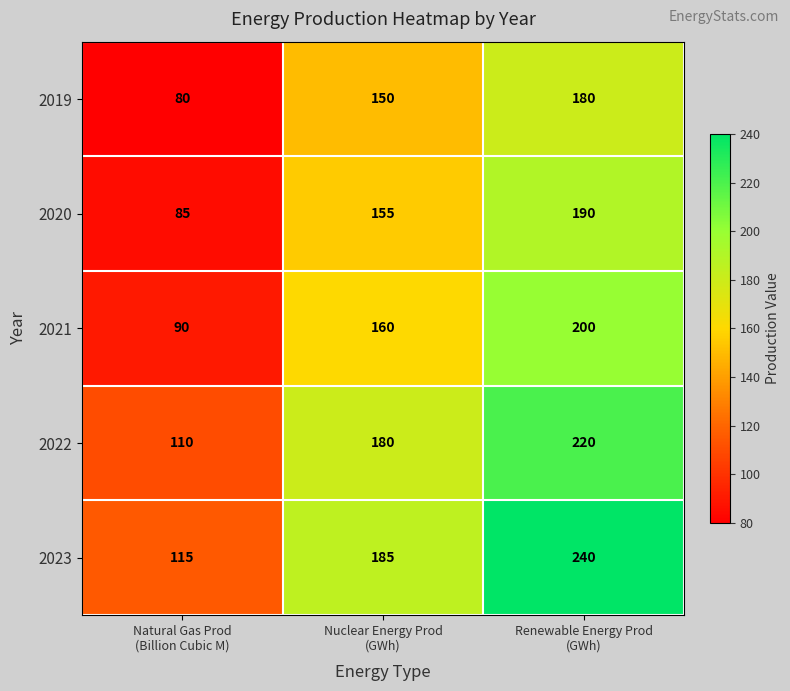

Which series has the largest total across all categories?

2023